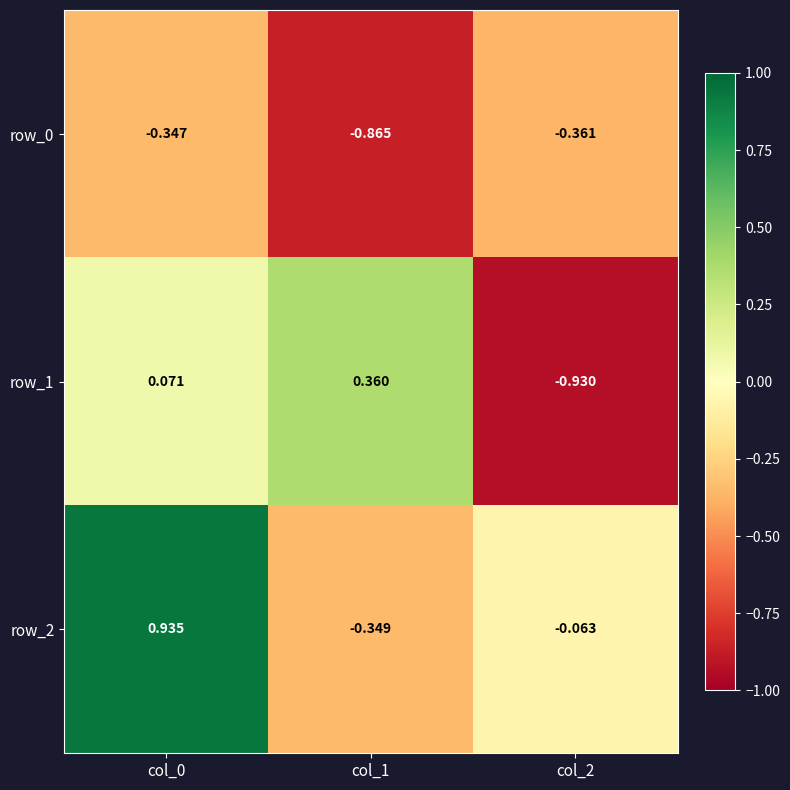

How many values in row_1 are above zero?

2